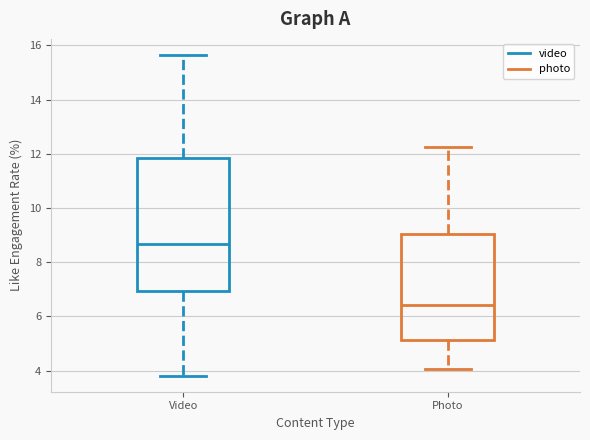

Reading left to right, read every box against the y-axis: the position of its median line, the range the box covers, and the ends of its whiskers. The values are not printed on the chart, so give them approximately, as read against the axis.

Video: median 8.6, box 7.0 to 11.8, whiskers 3.8 to 15.6
Photo: median 6.4, box 5.2 to 9.0, whiskers 4.0 to 12.2